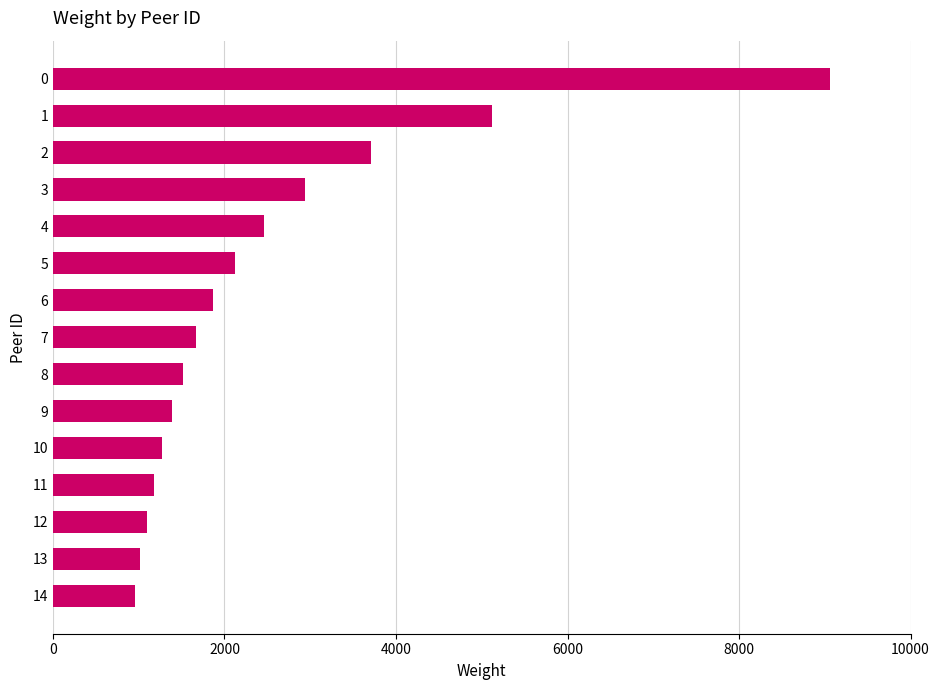

What is the smallest value displayed?

954